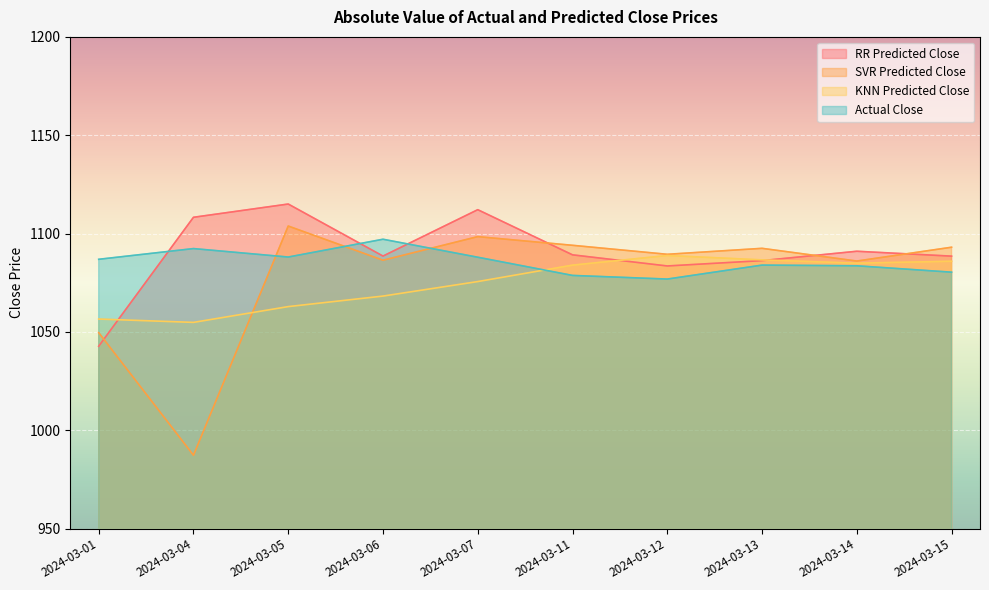

Rank the series by their maximum value, from lowest to highest.

KNN Predicted Close, Actual Close, SVR Predicted Close, RR Predicted Close